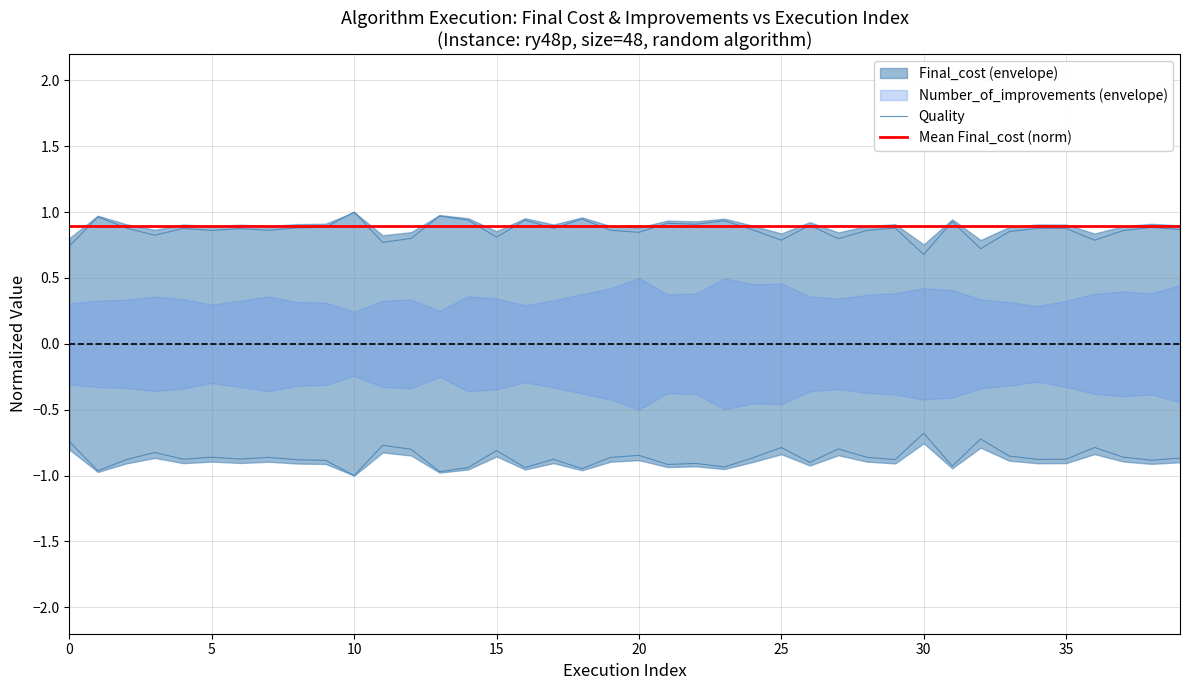

Which series has the widest spread of values?

Final_cost